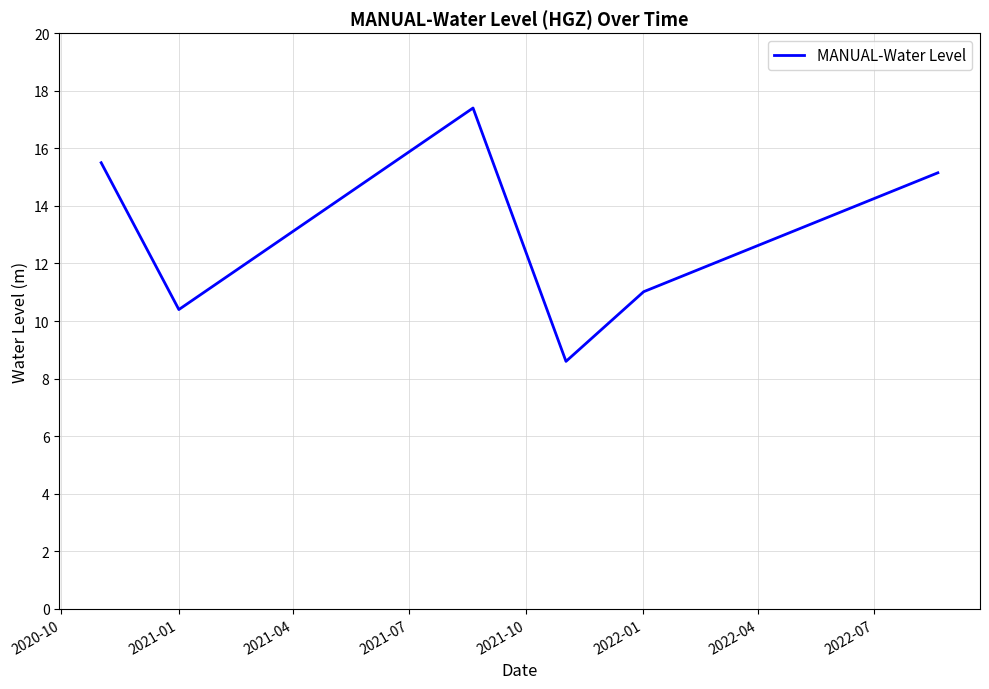

True or false: the data has more than 1 interior local peaks.

False